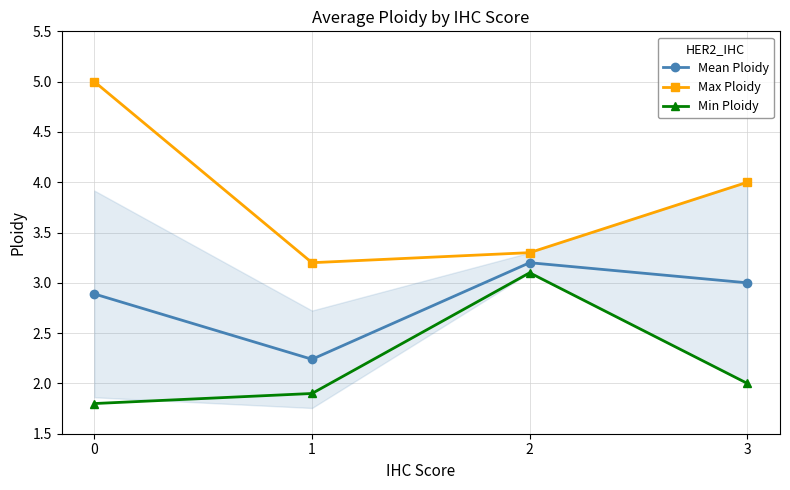

Reading left to right, transcribe all the data shown in this chart.

Mean Ploidy: 0=2.9	1=2.2	2=3.2	3=3.0
Max Ploidy: 0=5.0	1=3.2	2=3.3	3=4.0
Min Ploidy: 0=1.8	1=1.9	2=3.1	3=2.0